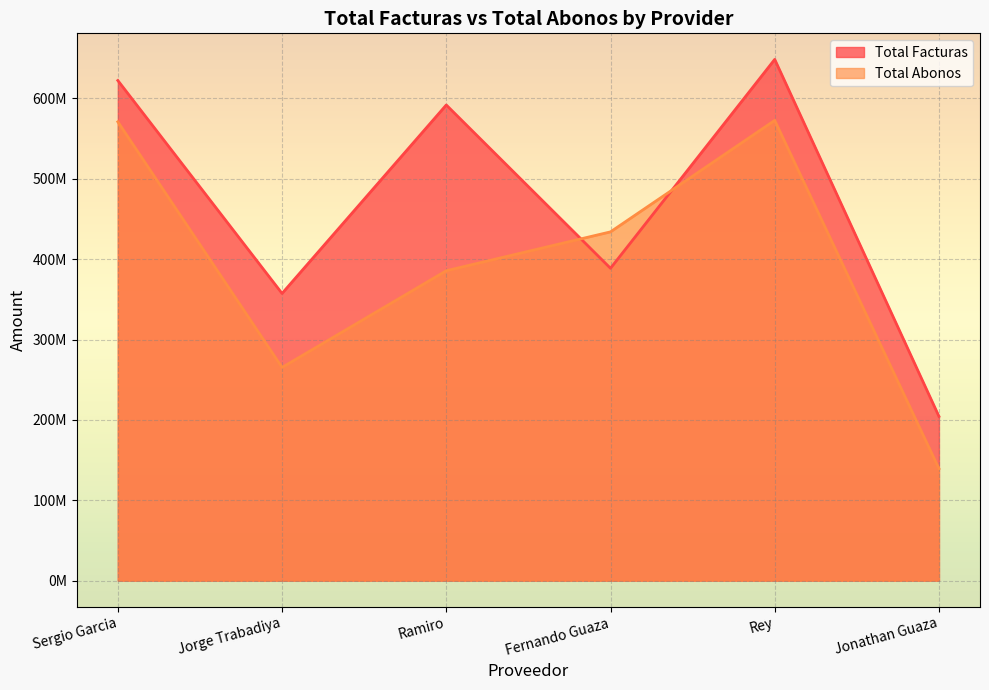

At how many categories does at least one series exceed 497741135?

3